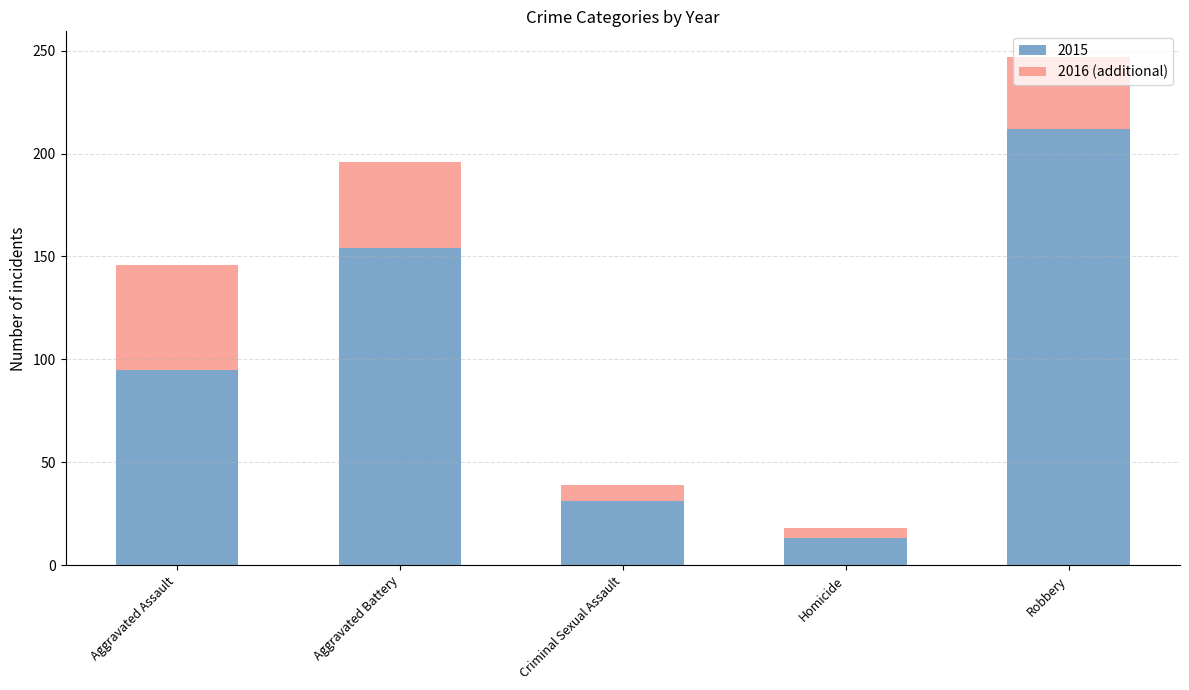

How many bars are there in total?

5